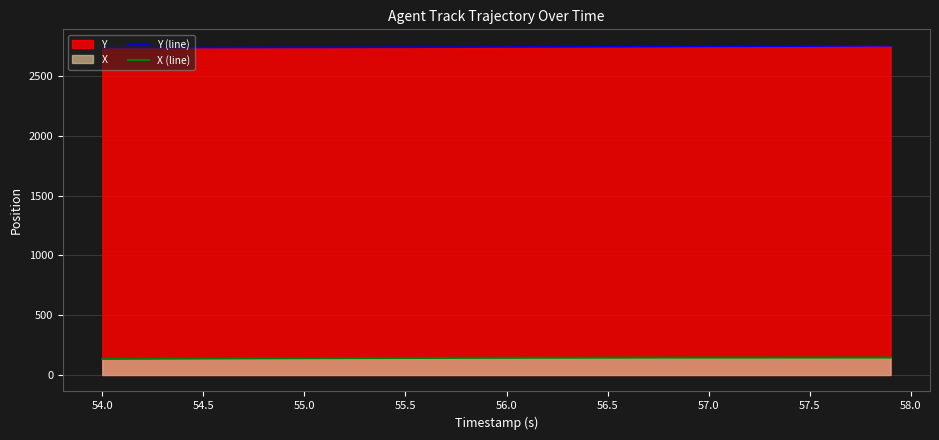

What is the smallest value displayed?

134.3